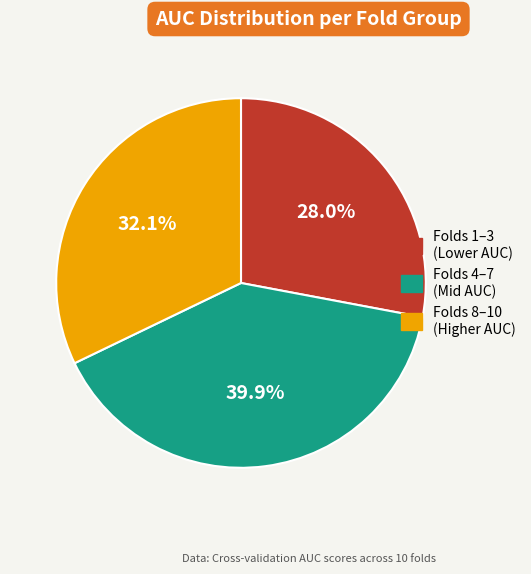

Is there any slice that represents more than half of the pie?

No